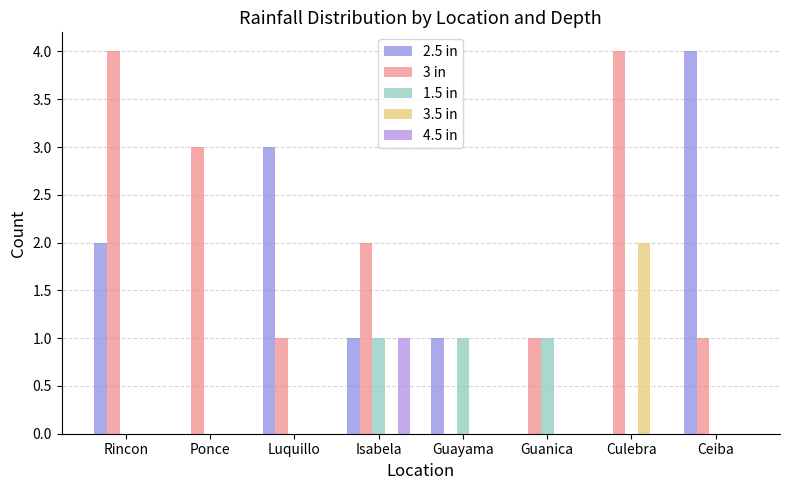

Reading left to right, list all the values displayed in this chart.

2.5 in: Rincon=2	Ponce=0	Luquillo=3	Isabela=1	Guayama=1	Guanica=0	Culebra=0	Ceiba=4
3 in: Rincon=4	Ponce=3	Luquillo=1	Isabela=2	Guayama=0	Guanica=1	Culebra=4	Ceiba=1
1.5 in: Rincon=0	Ponce=0	Luquillo=0	Isabela=1	Guayama=1	Guanica=1	Culebra=0	Ceiba=0
3.5 in: Rincon=0	Ponce=0	Luquillo=0	Isabela=0	Guayama=0	Guanica=0	Culebra=2	Ceiba=0
4.5 in: Rincon=0	Ponce=0	Luquillo=0	Isabela=1	Guayama=0	Guanica=0	Culebra=0	Ceiba=0